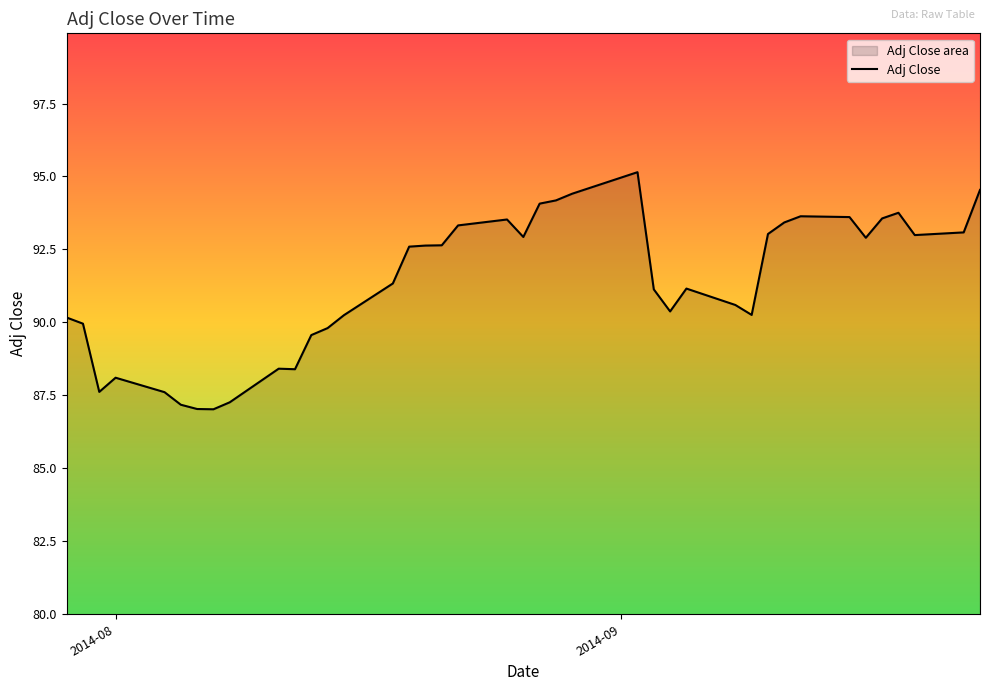

What is the minimum value shown in the chart?

87.0